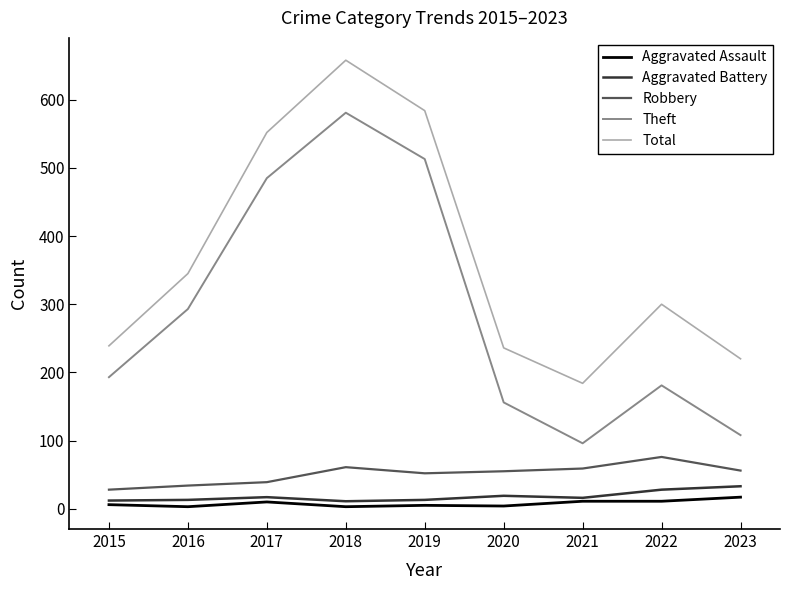

What is the spread (max minus min) of values at 2023?

203